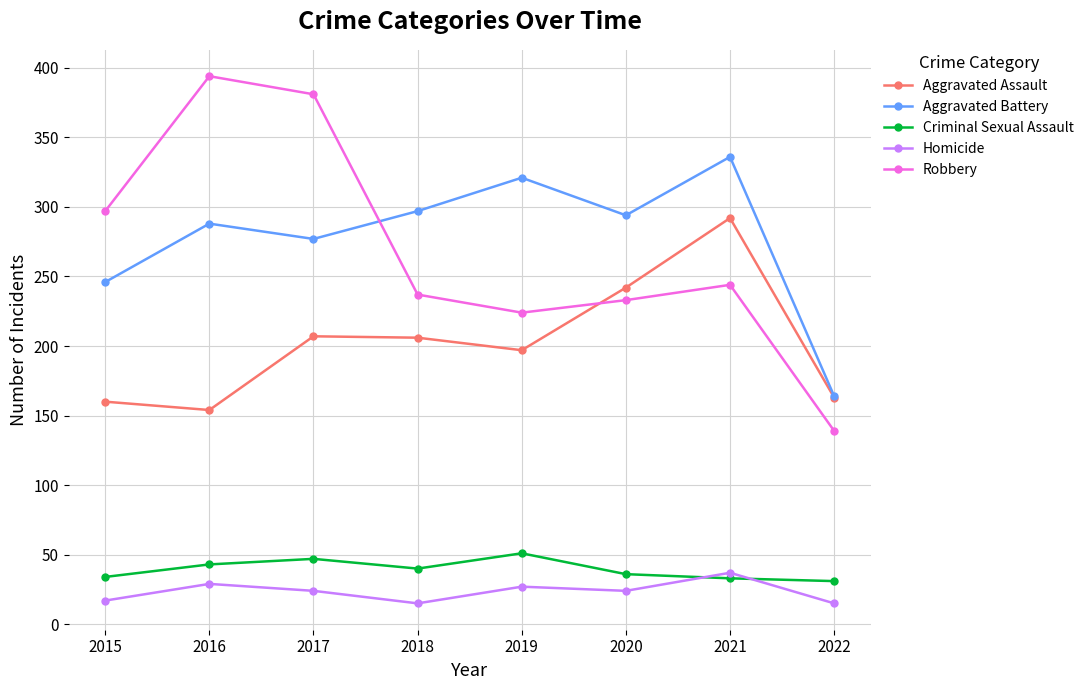

What is the average value of the Aggravated Assault series?

203